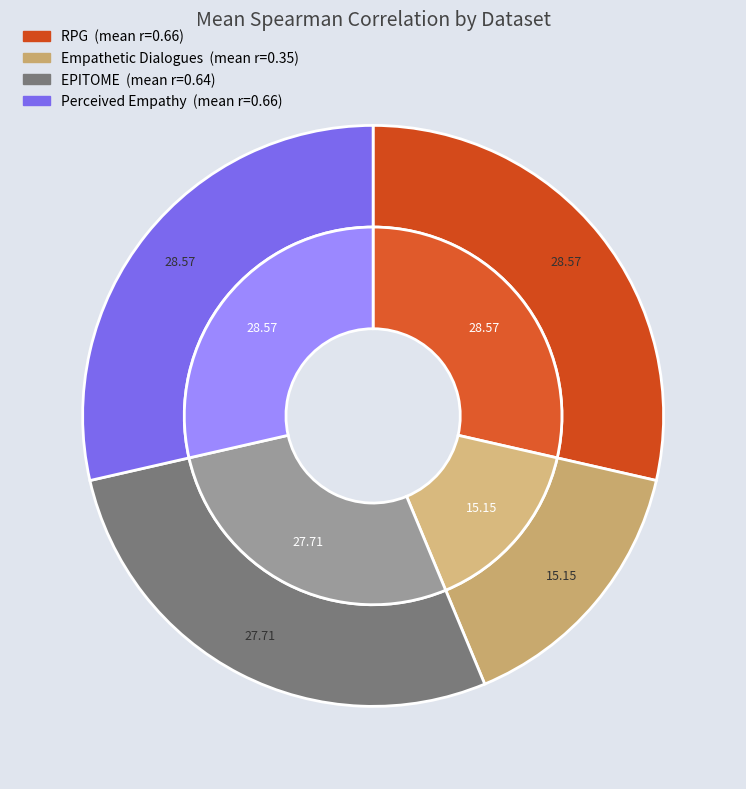

Is it true that EPITOME is 41% of the pie?

False